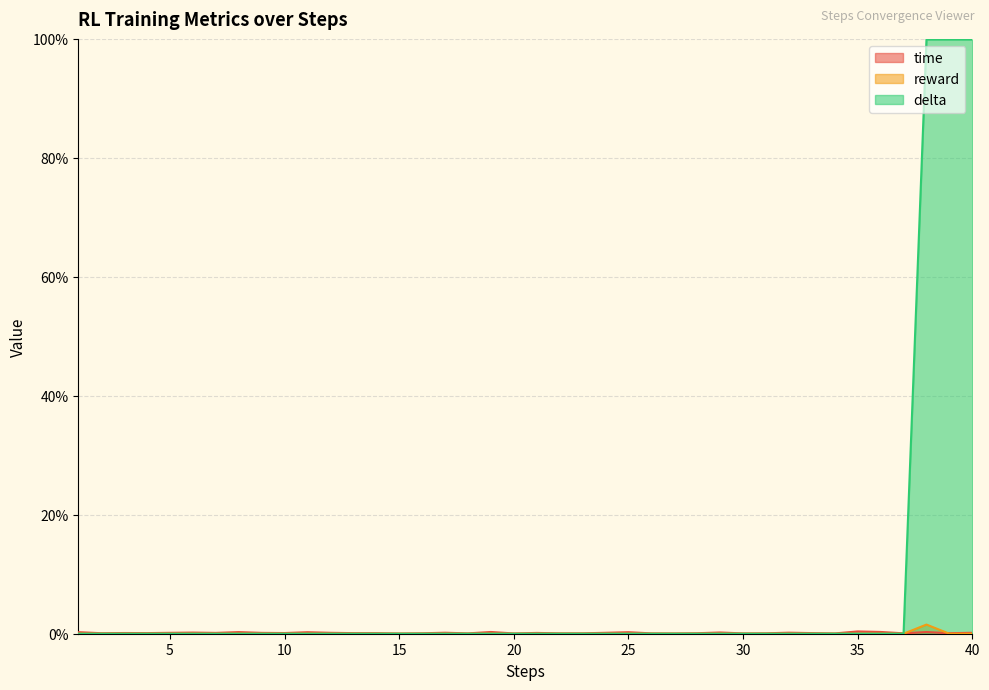

How many positive values does the reward series have?

1